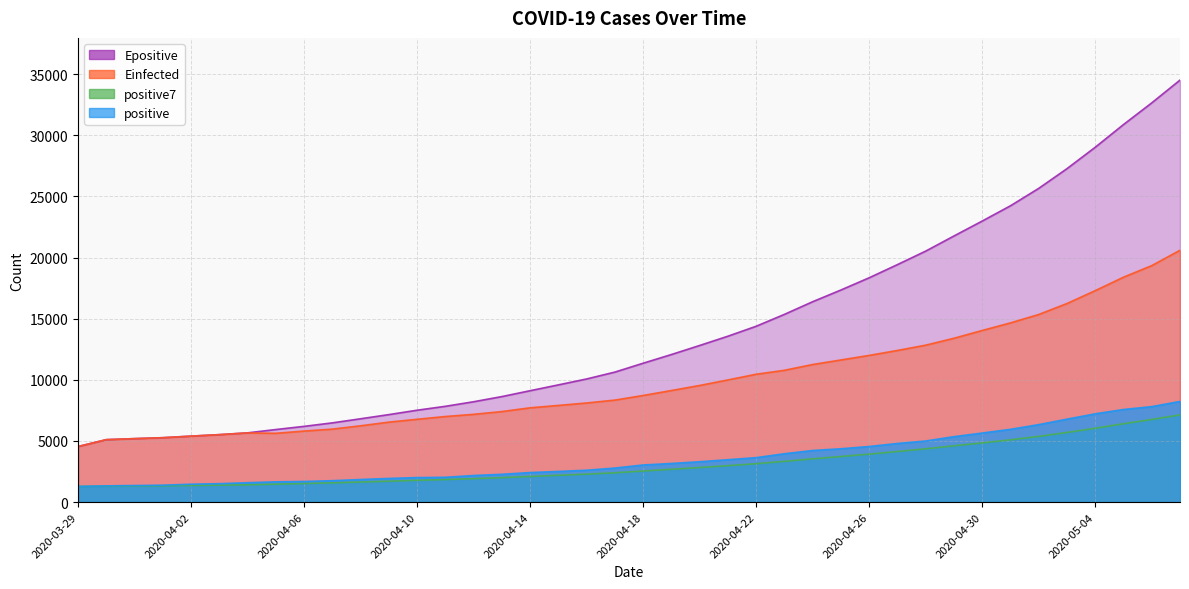

True or false: positive7 has more than 2 points higher than both neighbors.

False